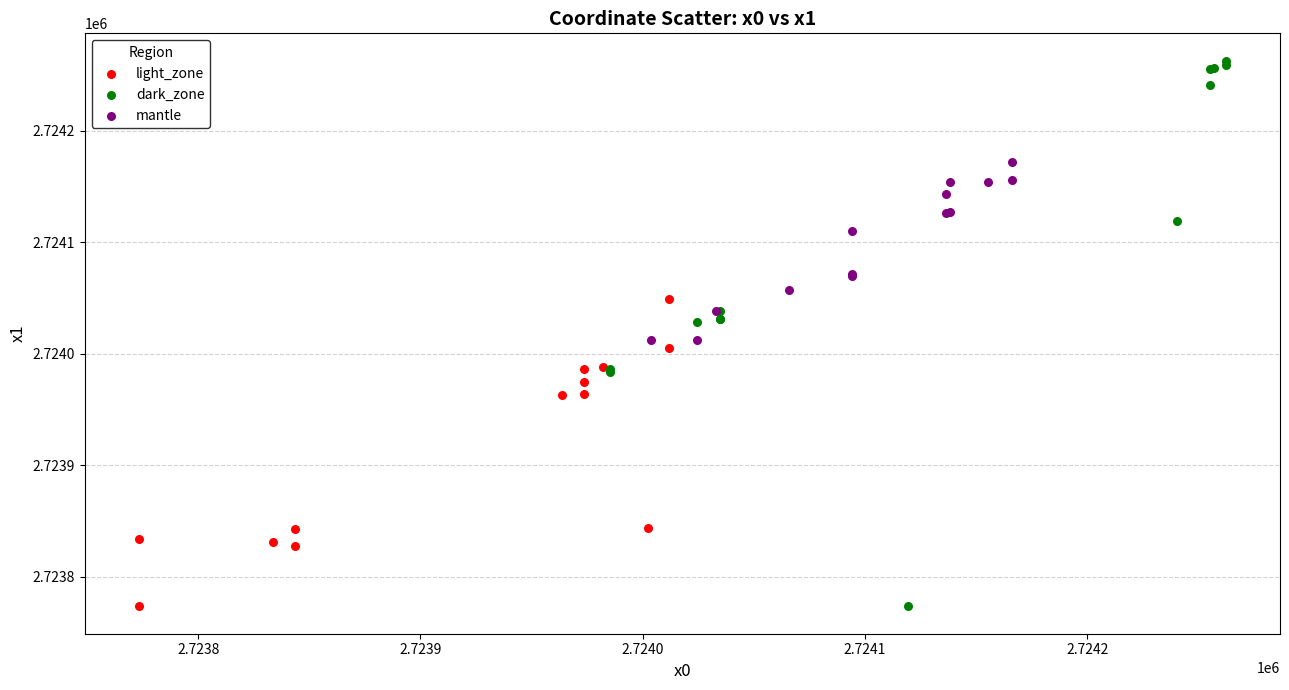

Which series contains the highest Y value?

dark_zone